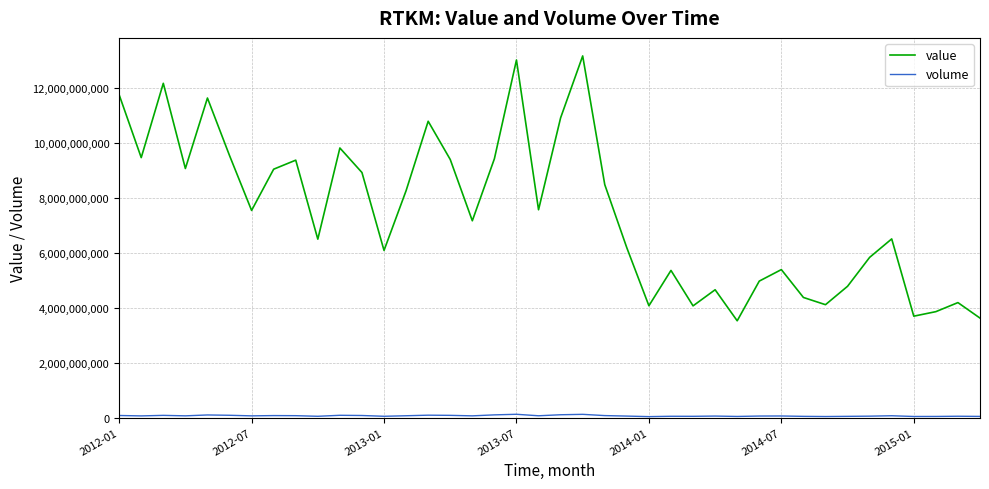

Which series has the widest spread of values?

value